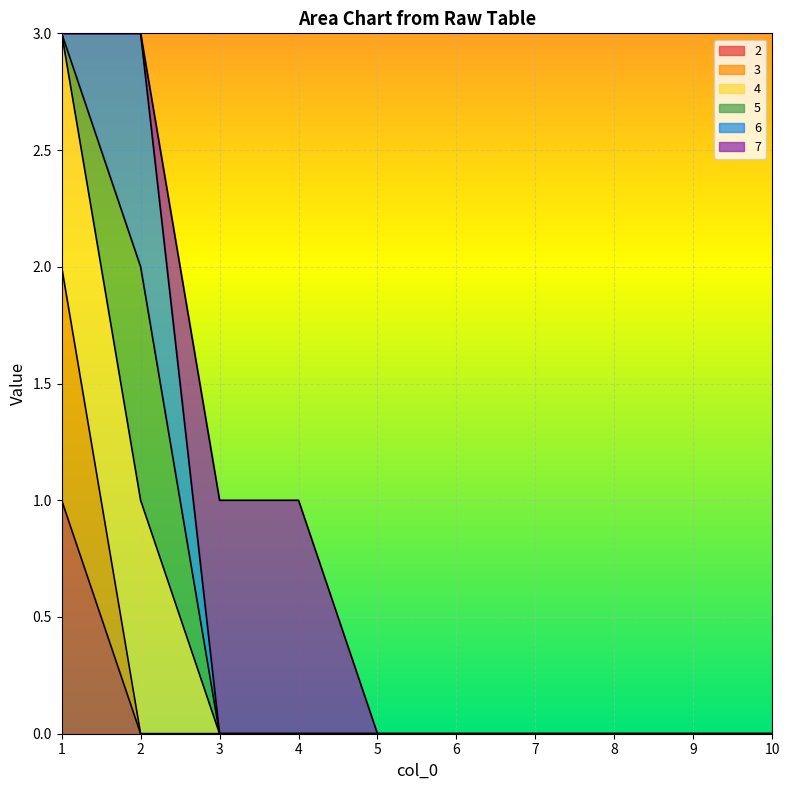

What is the greatest value displayed?

3